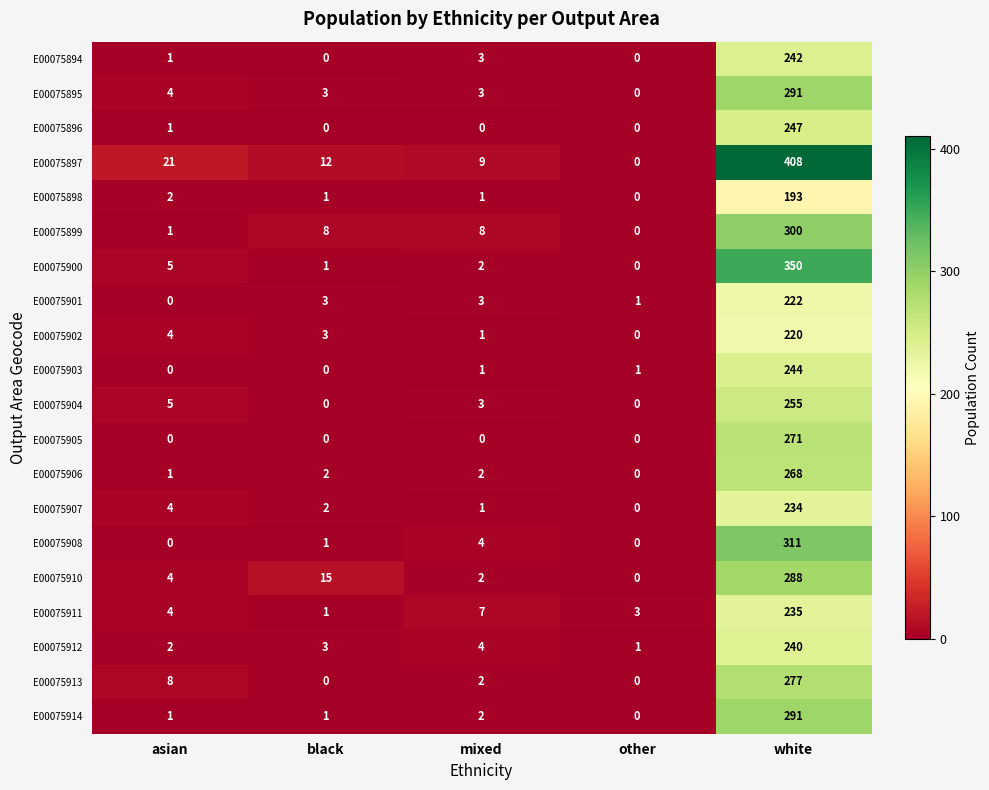

Which series has the largest total across all categories?

E00075897